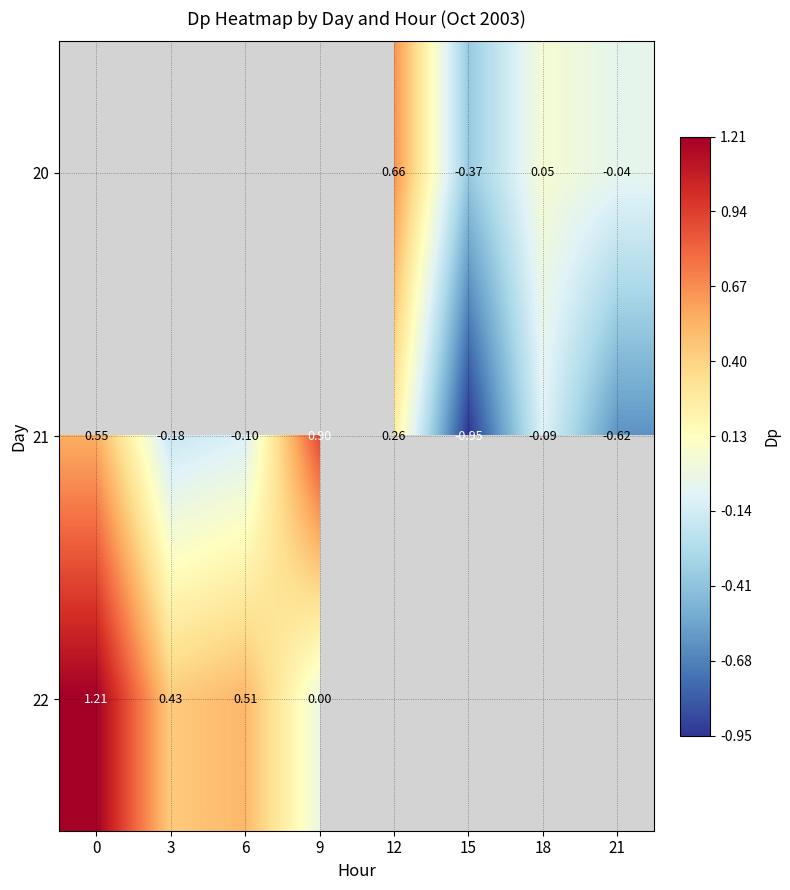

What is the spread (max minus min) of values at 12?

0.4